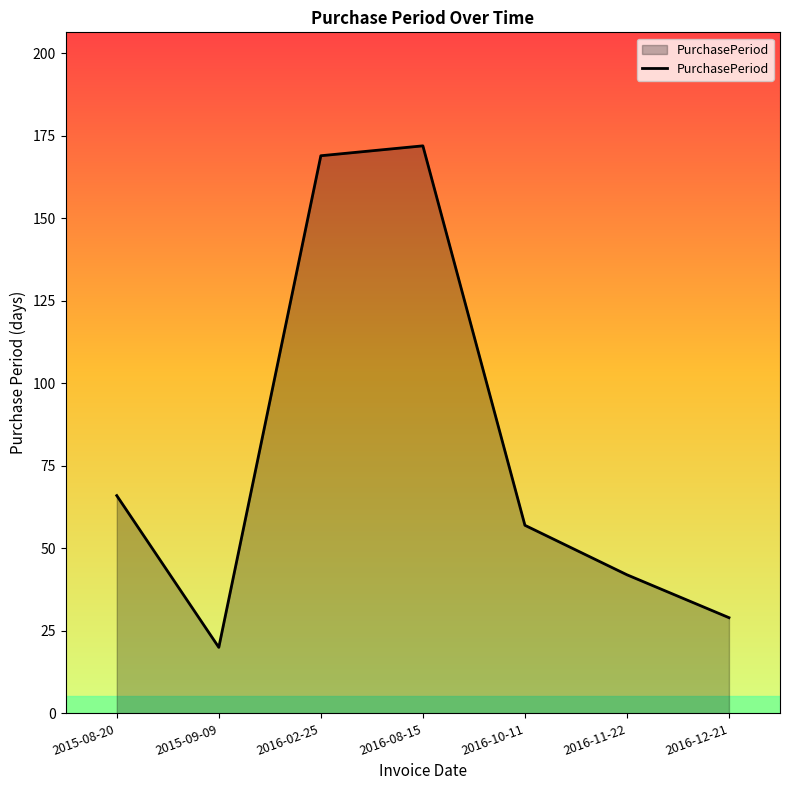

Is it true that the value at 2015-08-20 is 66?

True